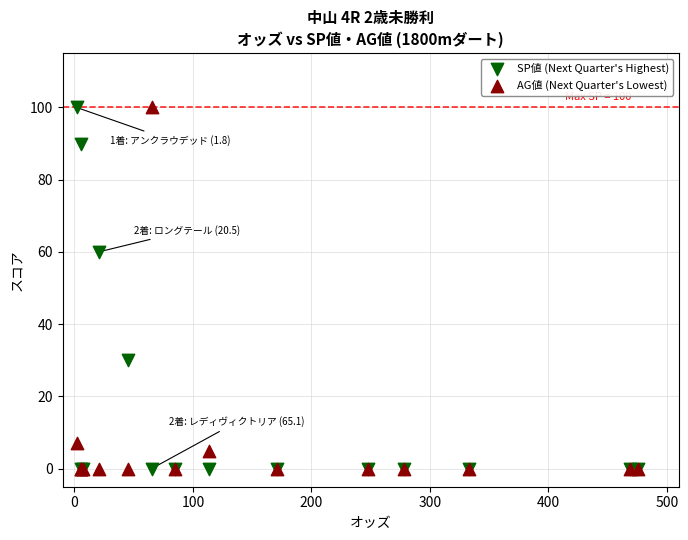

What are all the series names shown in the legend?

SP値 (Next Quarter's Highest), AG値 (Next Quarter's Lowest)